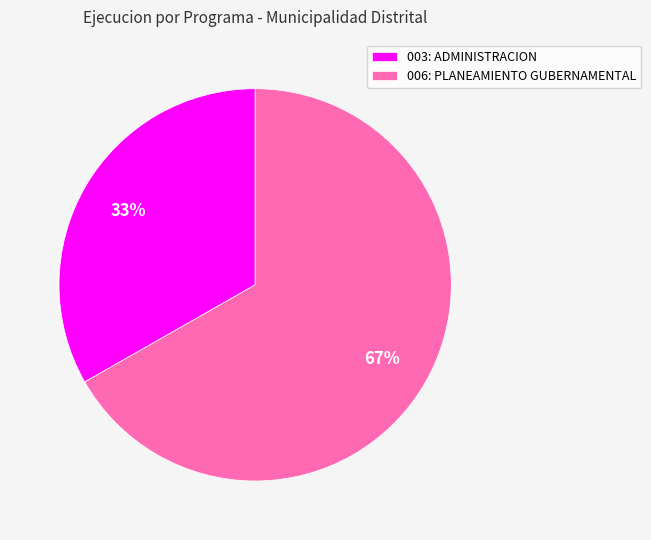

Is the sum of 006: PLANEAMIENTO GUBERNAMENTAL and 003: ADMINISTRACION greater than half?

Yes